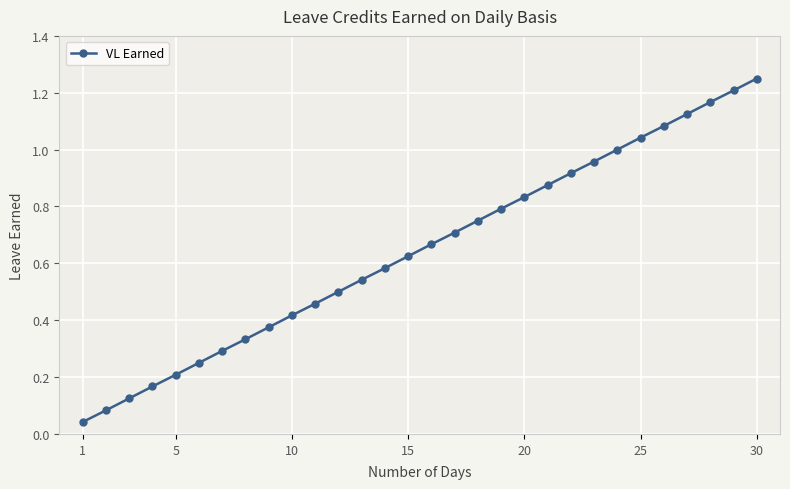

How many series are shown in this chart?

1